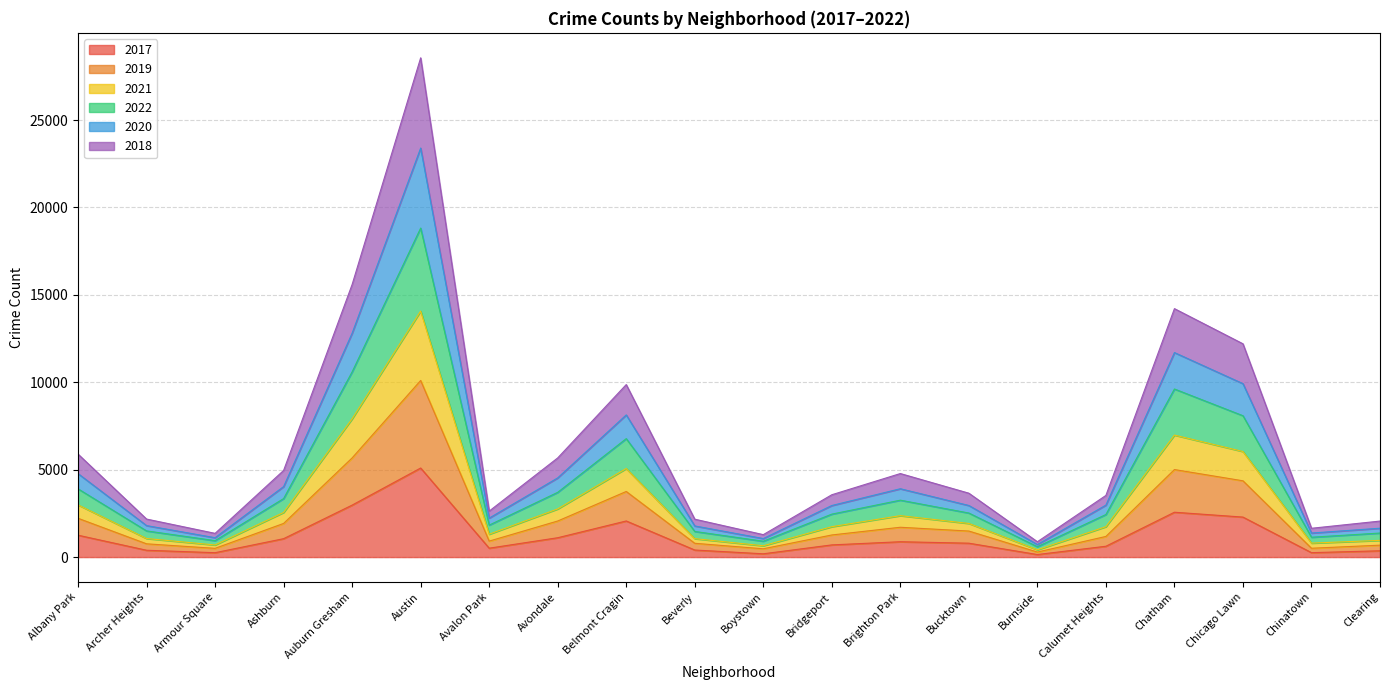

True or false: 2020 has more than 2 points higher than both neighbors.

True